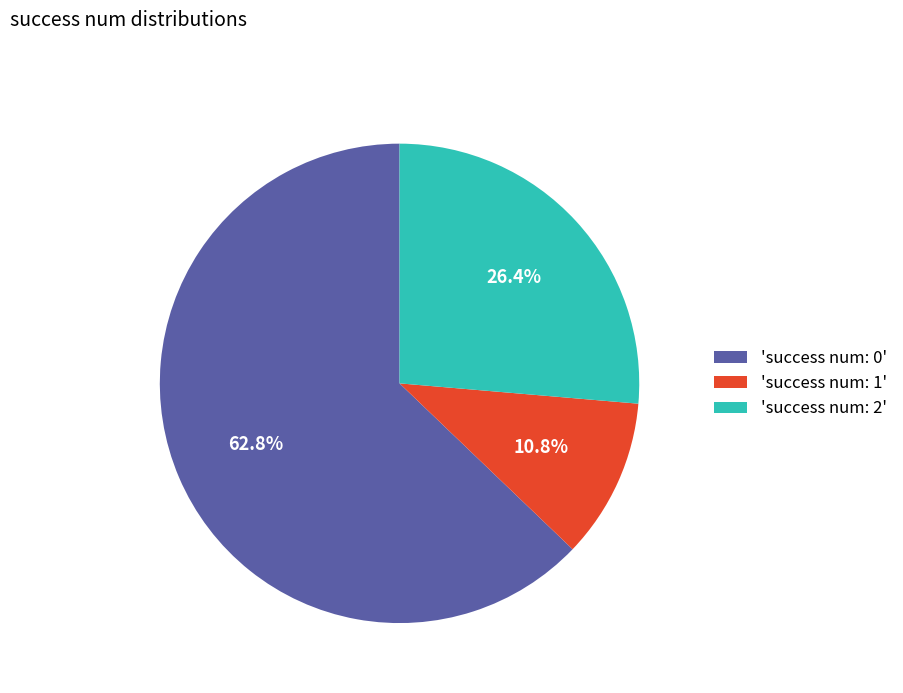

Is there any slice that represents more than half of the pie?

Yes